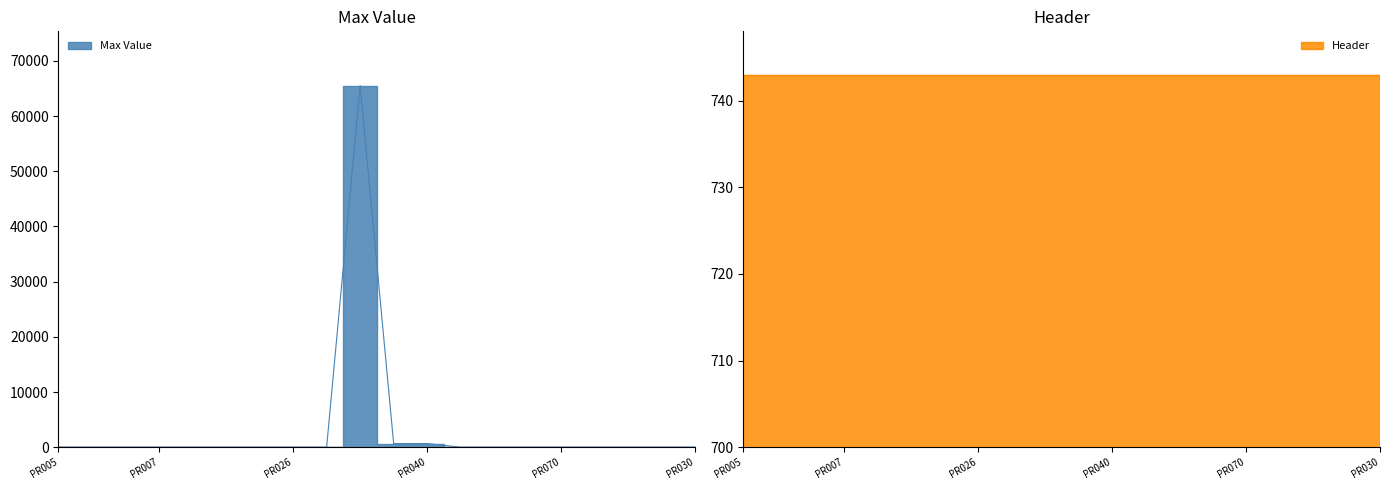

Reading left to right, extract all data points from this chart.

PR005=0	PR024=0	PR050=0	PR007=0	PR023=0	PR038=0	PR025=0	PR026=0	PR110=0	PR002=65535	PR039=655	PR040=655	PR067=0	PR068=0	PR073=0	PR070=0	PR071=0	PR074=0	PR109=0	PR030=0